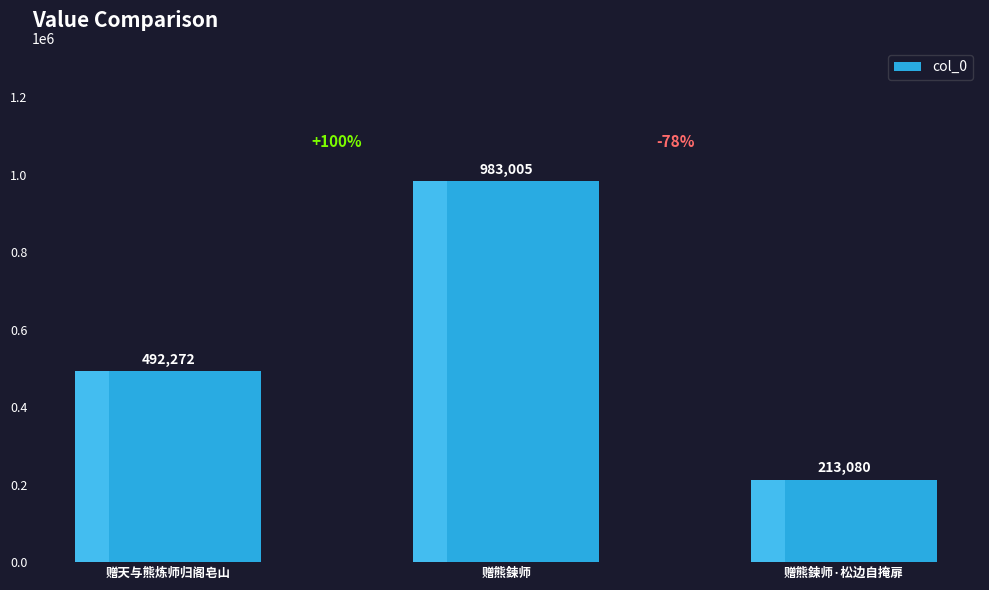

Reading left to right, list all the values displayed in this chart.

赠天与熊炼师归阁皂山=492272	赠熊鍊师=983005	赠熊鍊师·松边自掩扉=213080